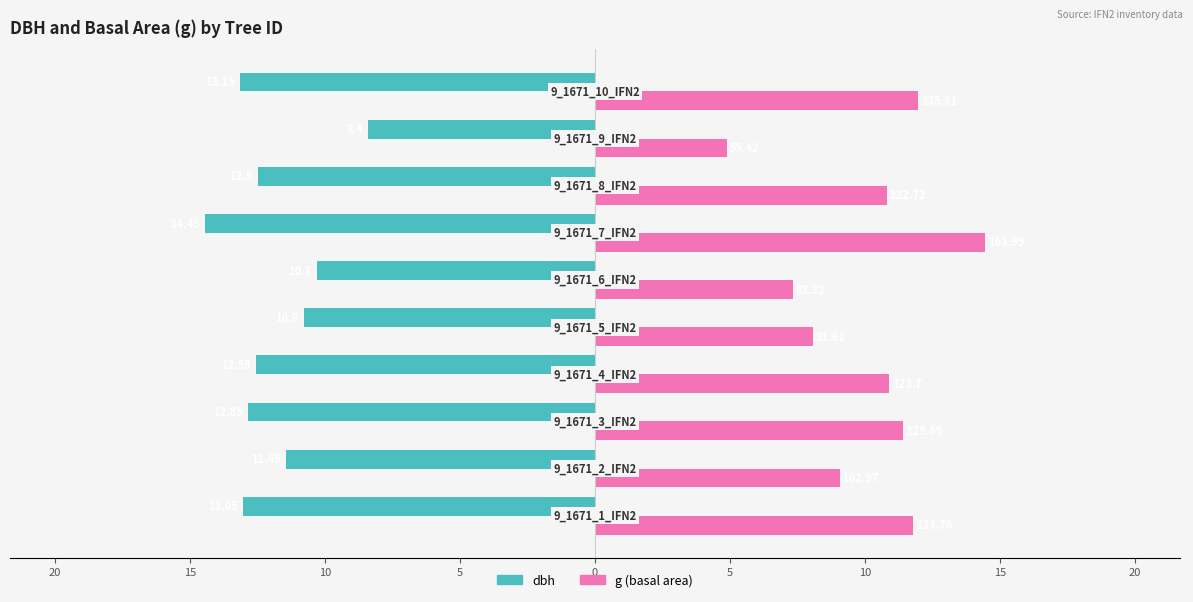

Reading left to right, transcribe all the data shown in this chart.

dbh: -13.1	-11.4	-12.8	-12.6	-10.8	-10.3	-14.4	-12.5	-8.4	-13.2
g (basal area): 11.8	9.1	11.4	10.9	8.1	7.3	14.4	10.8	4.9	12.0